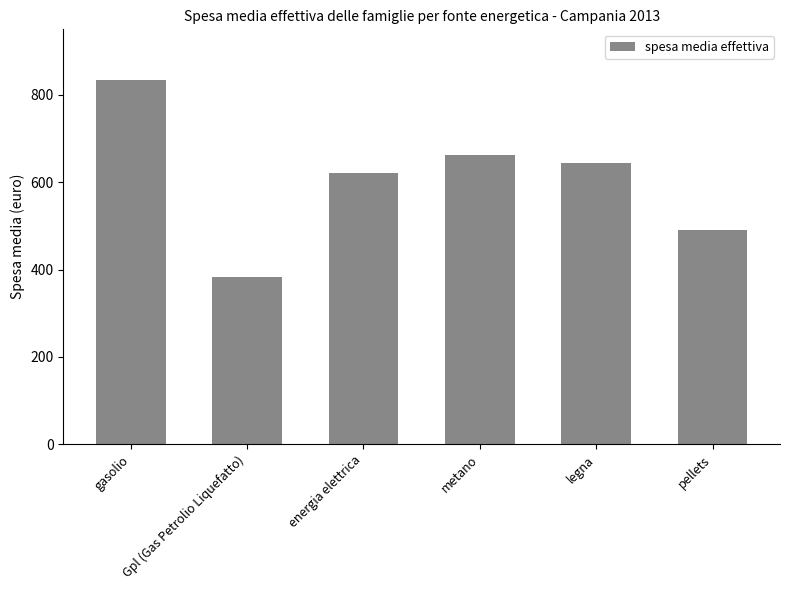

Rank the categories by value from lowest to highest.

Gpl (Gas Petrolio Liquefatto), pellets, energia elettrica, legna, metano, gasolio